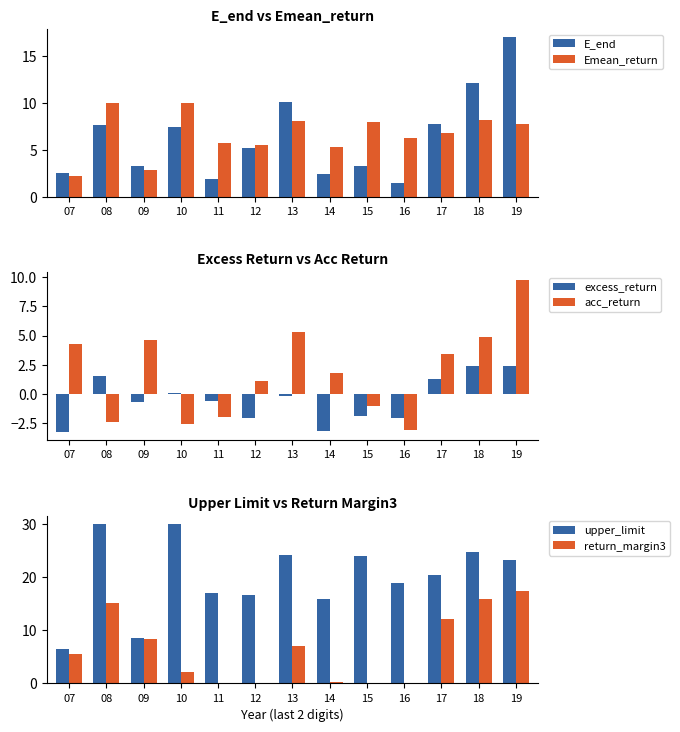

Reading left to right, list all the values displayed in this chart.

E_end: 07=2.5	08=7.6	09=3.3	10=7.4	11=1.9	12=5.2	13=10.1	14=2.4	15=3.3	16=1.4	17=7.7	18=12.0	19=17.0
Emean_return: 07=2.2	08=10.0	09=2.9	10=10.0	11=5.7	12=5.5	13=8.0	14=5.3	15=8.0	16=6.3	17=6.8	18=8.2	19=7.7
excess_return: 07=-3.3	08=1.6	09=-0.7	10=0.1	11=-0.6	12=-2.0	13=-0.2	14=-3.2	15=-1.9	16=-2.0	17=1.3	18=2.4	19=2.4
acc_return: 07=4.3	08=-2.4	09=4.7	10=-2.5	11=-2.0	12=1.1	13=5.3	14=1.8	15=-1.0	16=-3.0	17=3.4	18=4.9	19=9.8
upper_limit: 07=6.5	08=30.0	09=8.6	10=29.9	11=17.1	12=16.6	13=24.1	14=15.8	15=23.9	16=18.9	17=20.4	18=24.6	19=23.2
return_margin3: 07=5.5	08=15.2	09=8.4	10=2.2	11=0.0	12=0.0	13=7.1	14=0.2	15=0.1	16=0.0	17=12.1	18=15.8	19=17.3